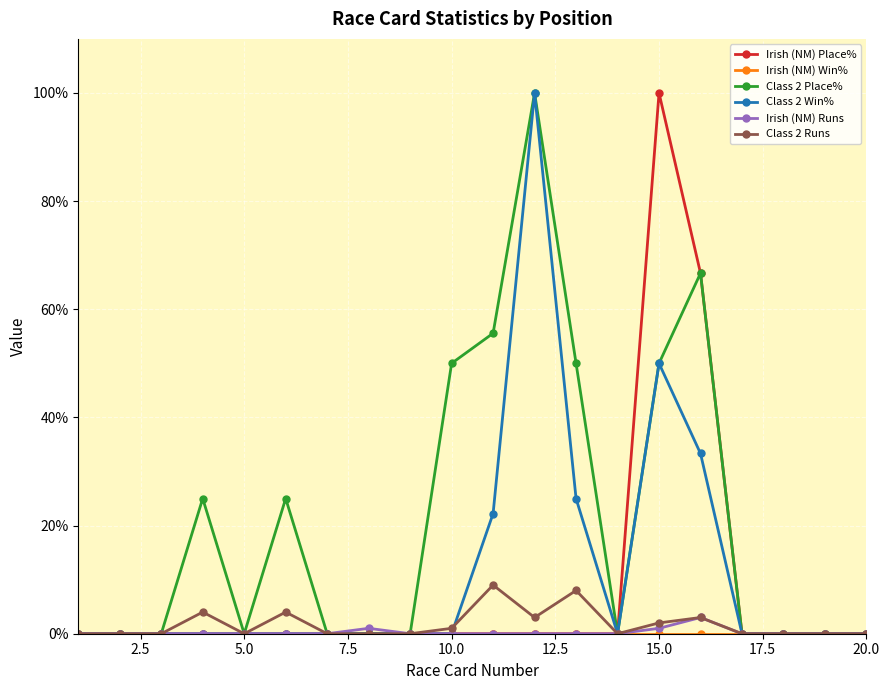

At how many categories does at least one series exceed 41?

6